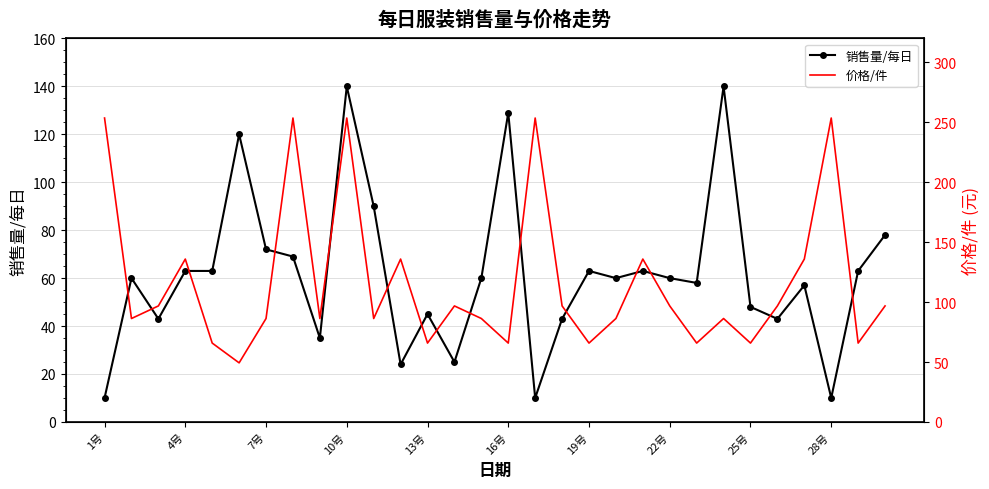

How many interior local peaks does the 销售量/每日 series have?

9